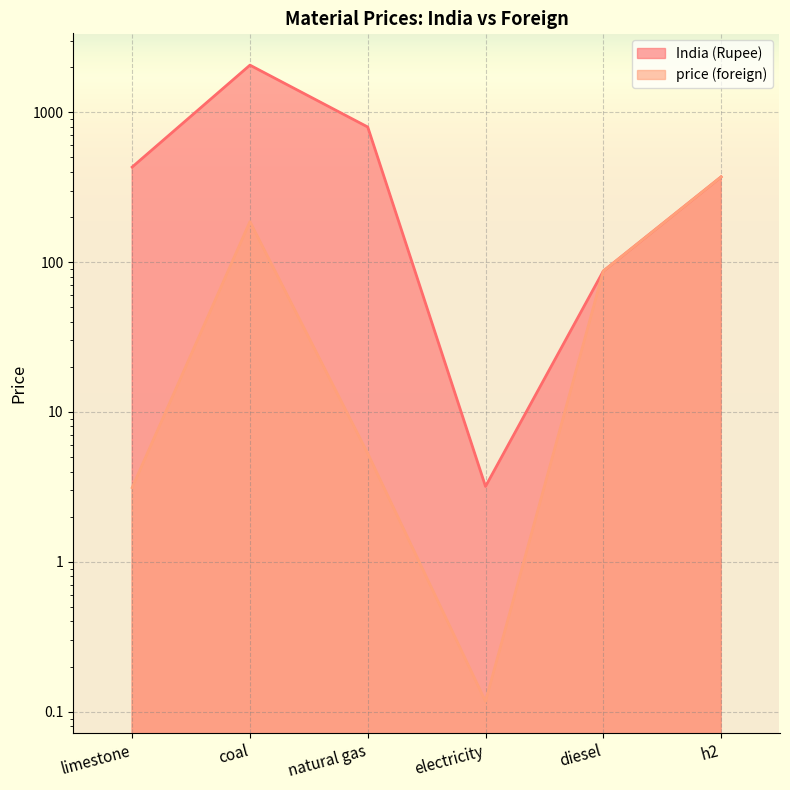

Where is the first local minimum for India (Rupee)?

electricity